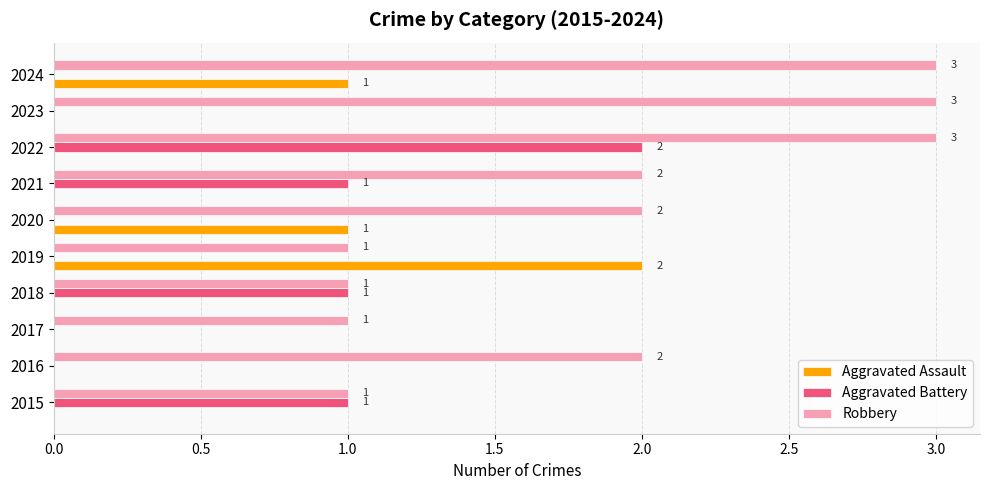

How many Aggravated Battery values are between 0 and 1?

9